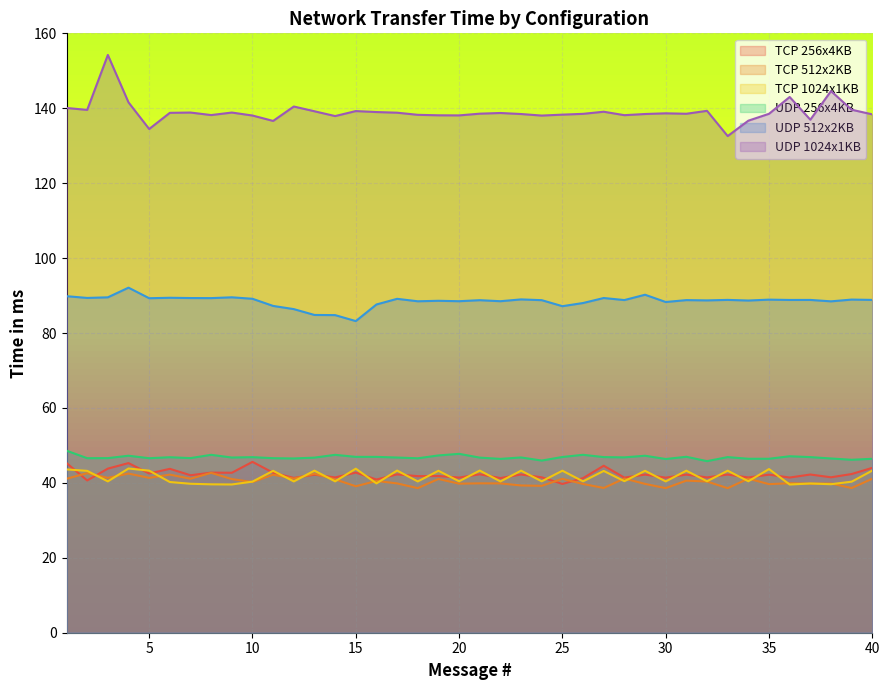

What is the value of the UDP 1024x1KB point at the 20th from the left?

138.1